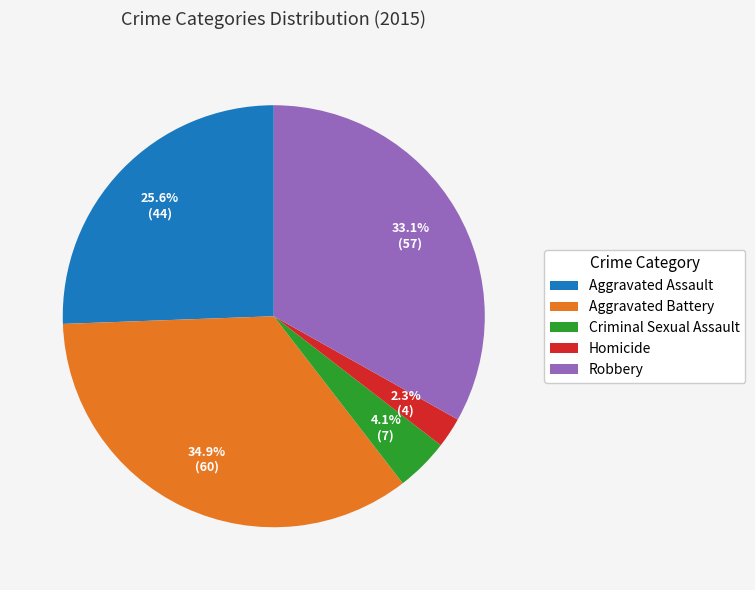

True or false: Homicide accounts for 2% of the total.

True